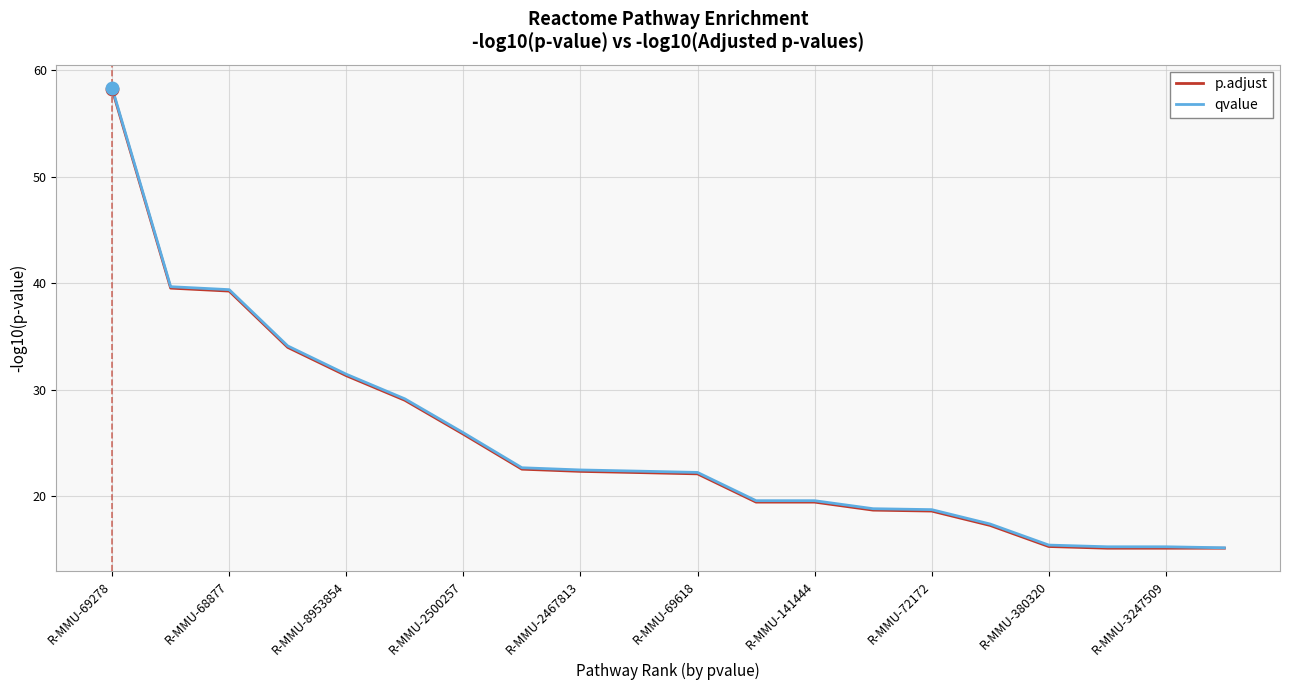

What are all the series names shown in the legend?

p.adjust, qvalue